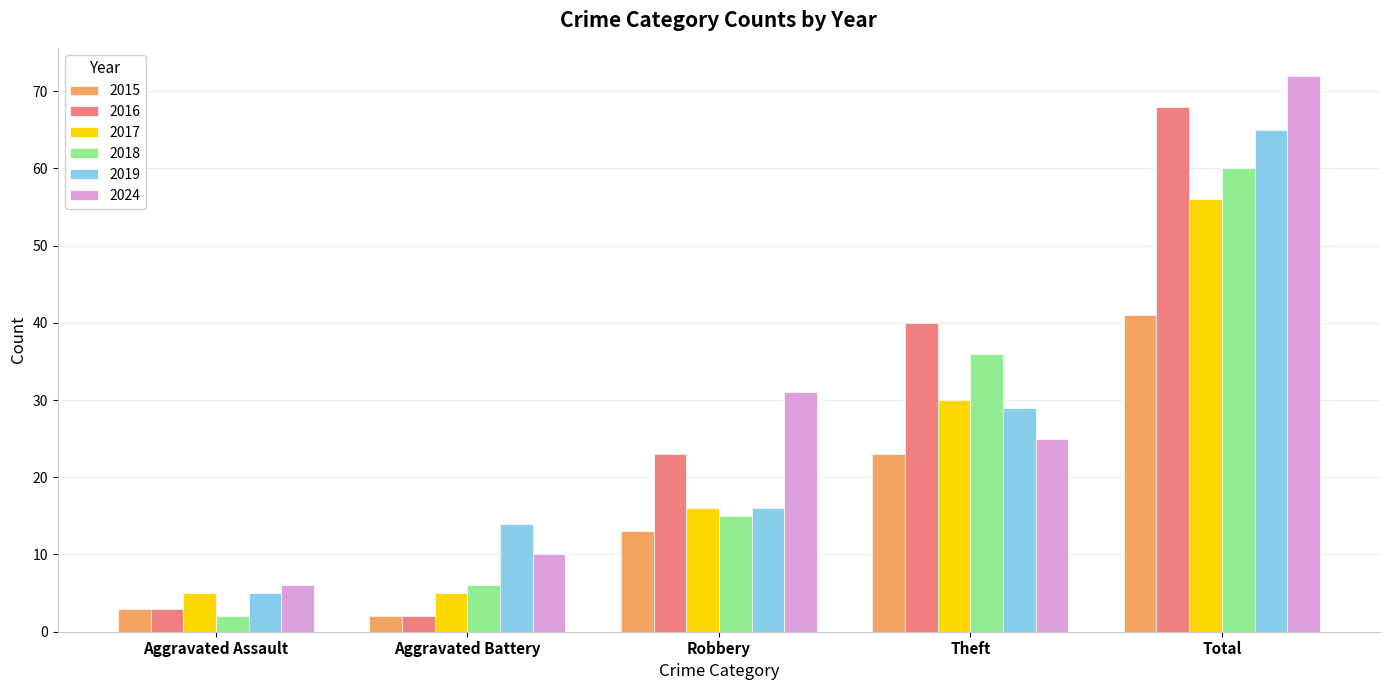

How many groups of bars are there?

5